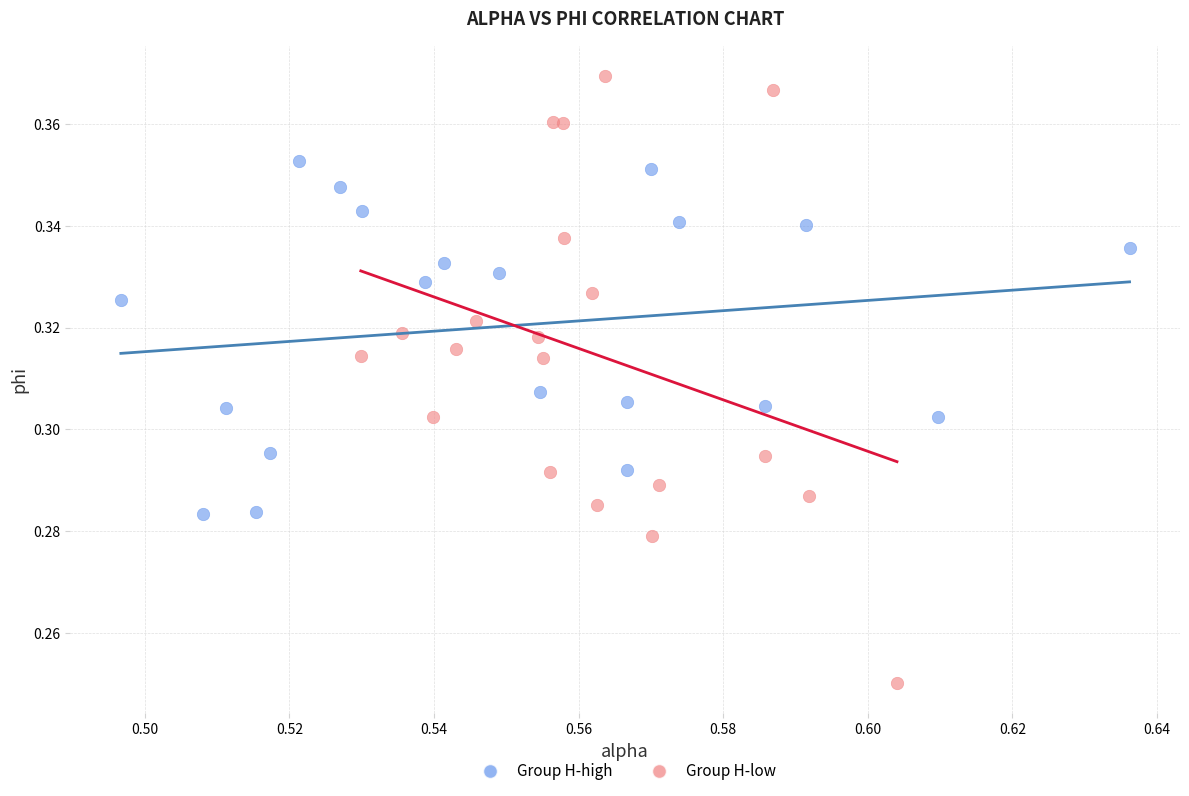

Which series has the largest Y range (max minus min)?

Group H-low